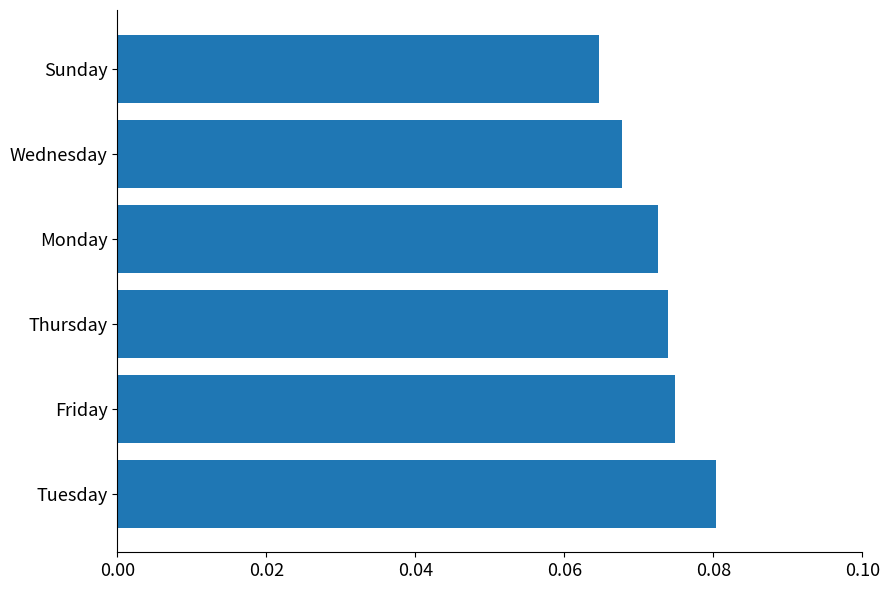

Which category has the lowest value across all series?

Sunday